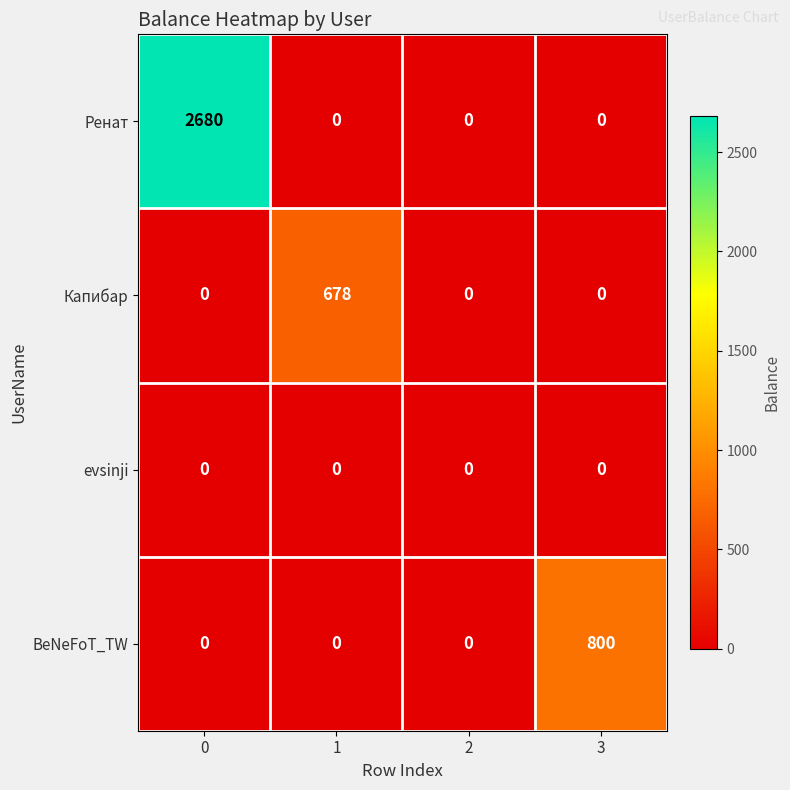

The value of BeNeFoT_TW at 1 is -432. True or false?

False